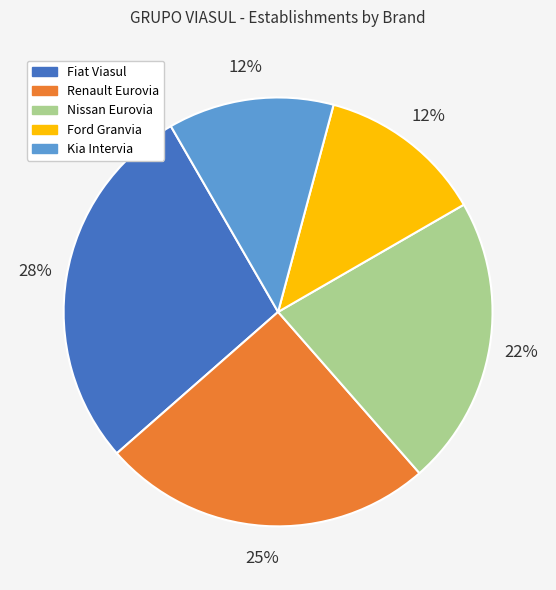

What is the ratio of the value at Ford Granvia to the value at Kia Intervia?

1.0